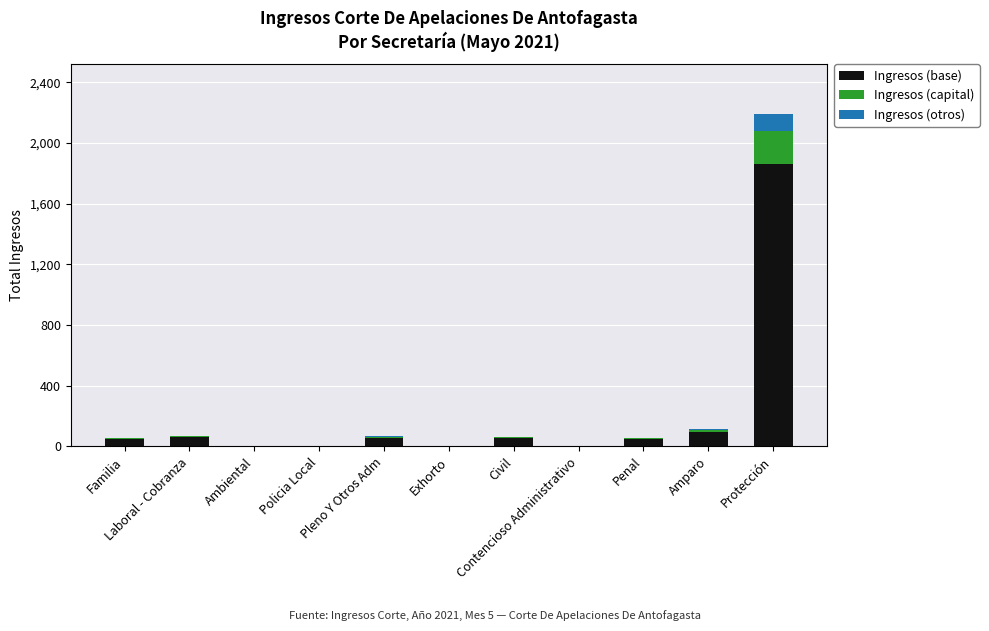

What is the sum of all Ingresos (base) values?

2235